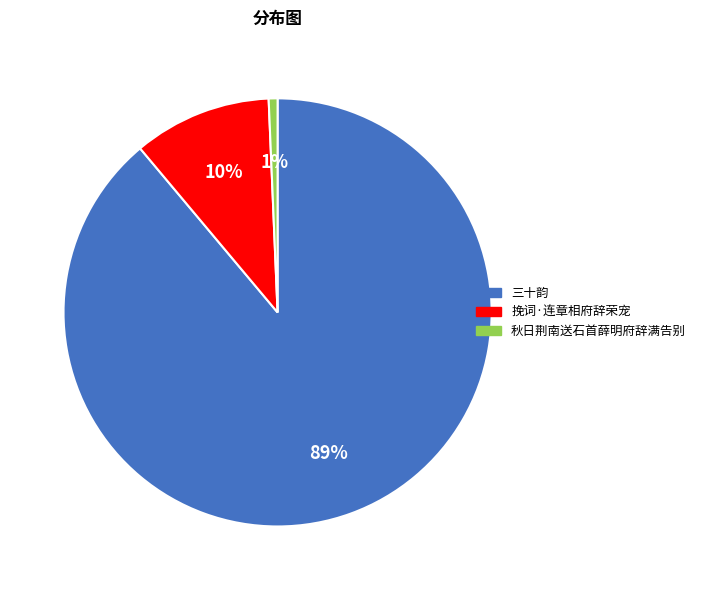

To the nearest percent, what is the difference between the largest and smallest slice percentages?

88%